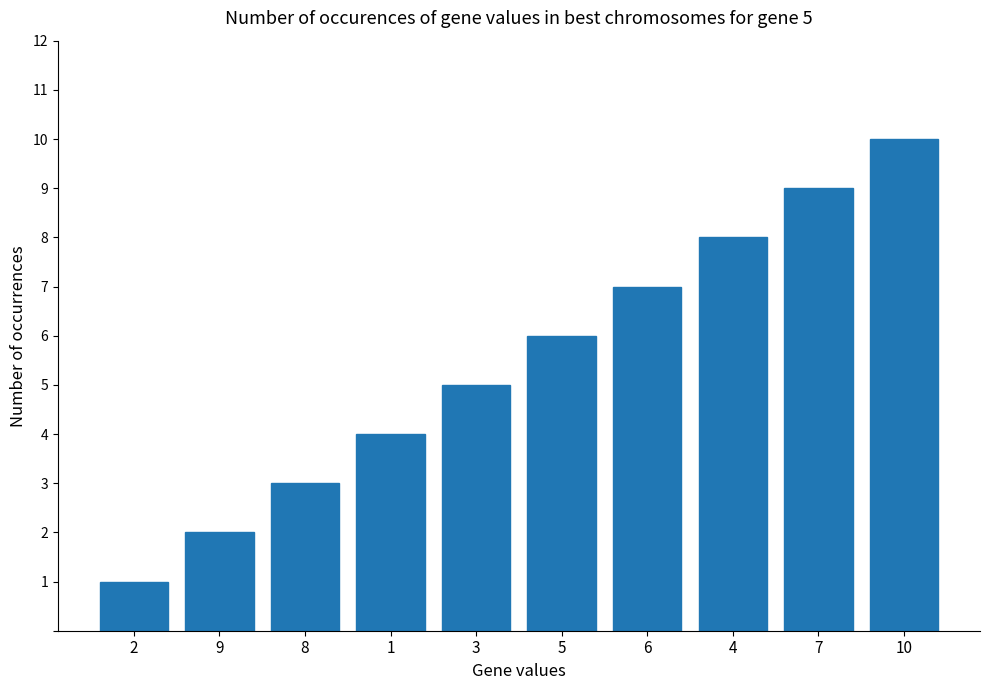

At which category does the chart reach its peak across all series?

10